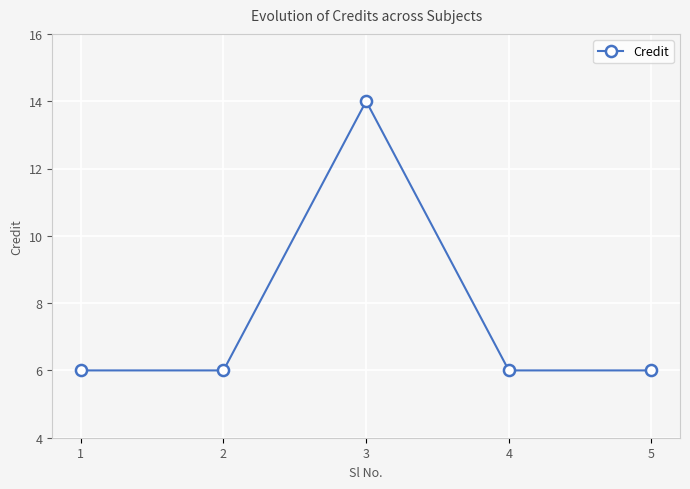

Approximately how many times larger is the value at 5 compared to 3?

0.4